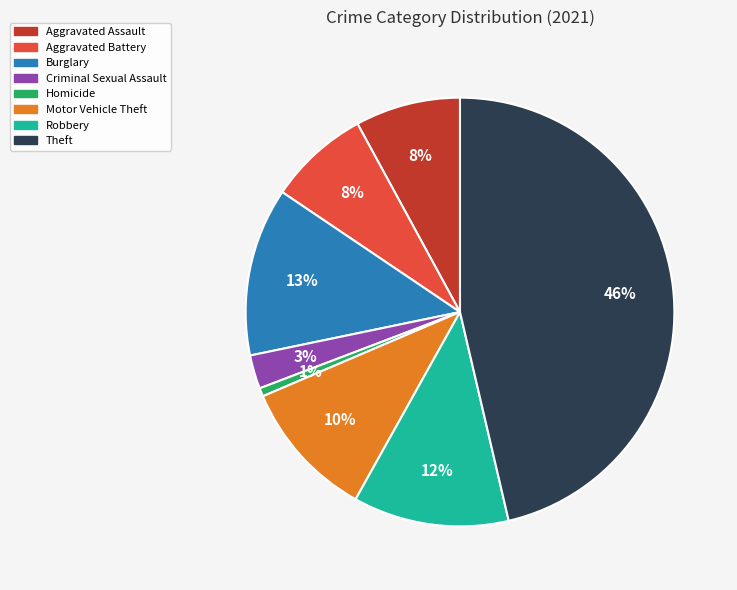

How many slices are in this pie chart?

8